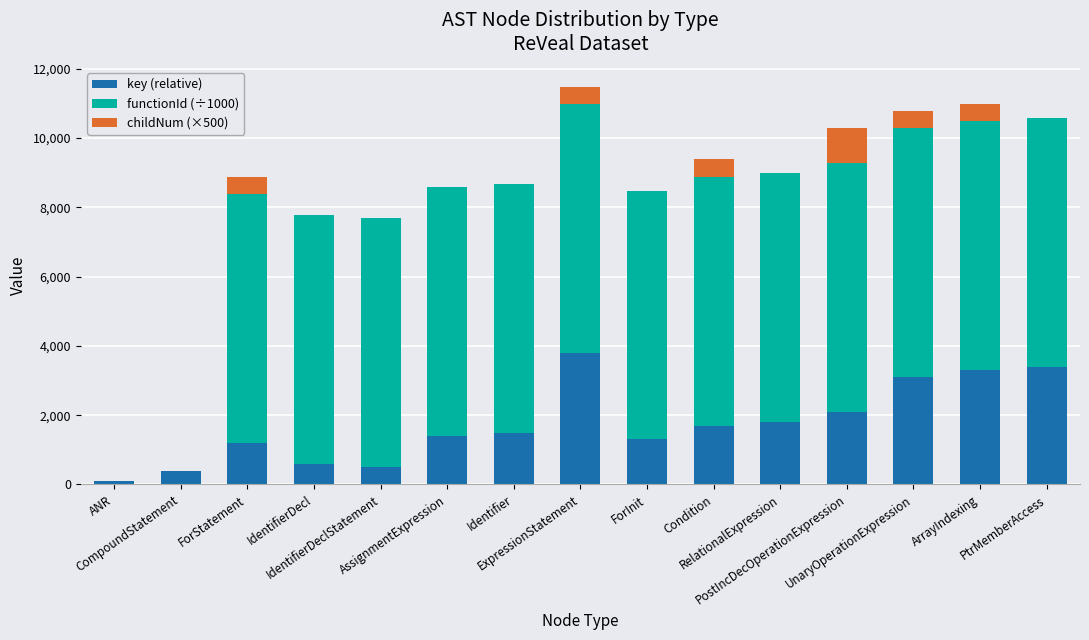

What is the sum of all key (relative) values?

26200.0